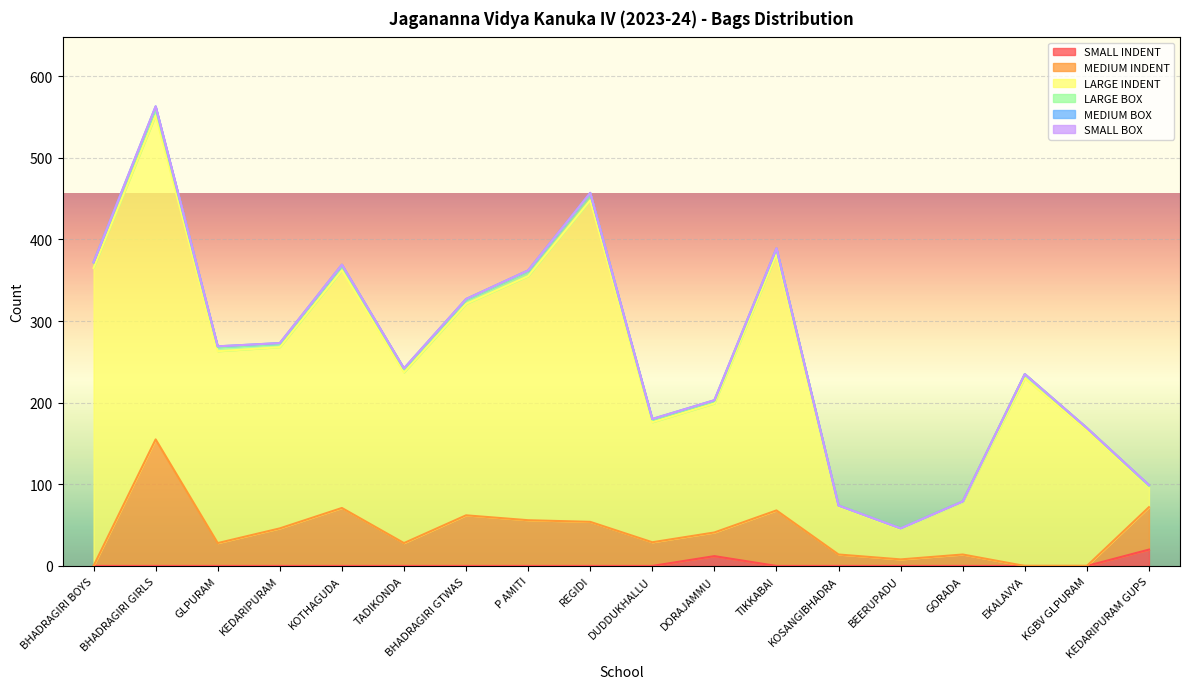

Between BHADRAGIRI BOYS and DORAJAMMU, which series saw the biggest shift?

LARGE INDENT